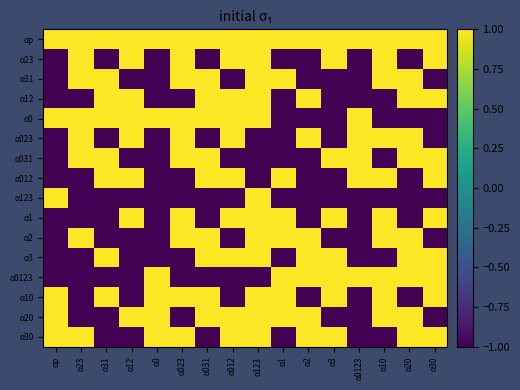

How many distinct data groups are displayed?

16